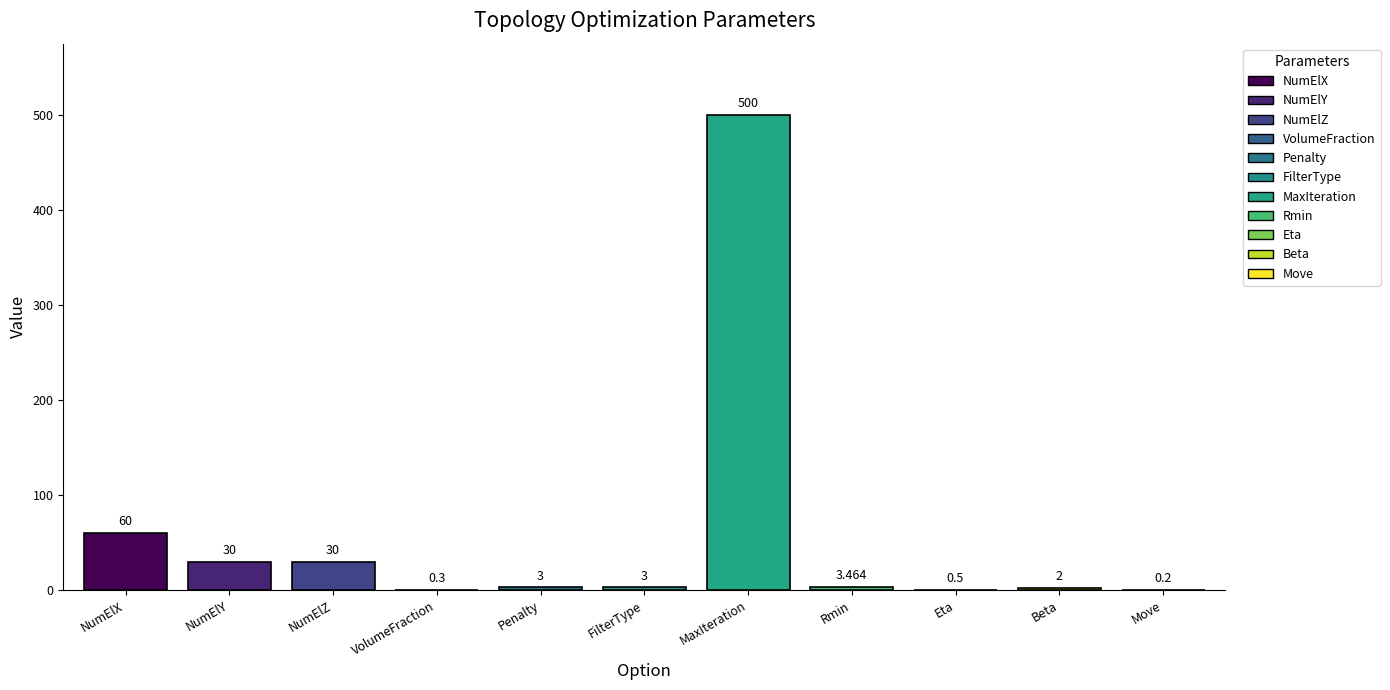

What is the maximum value shown in the chart?

500.0